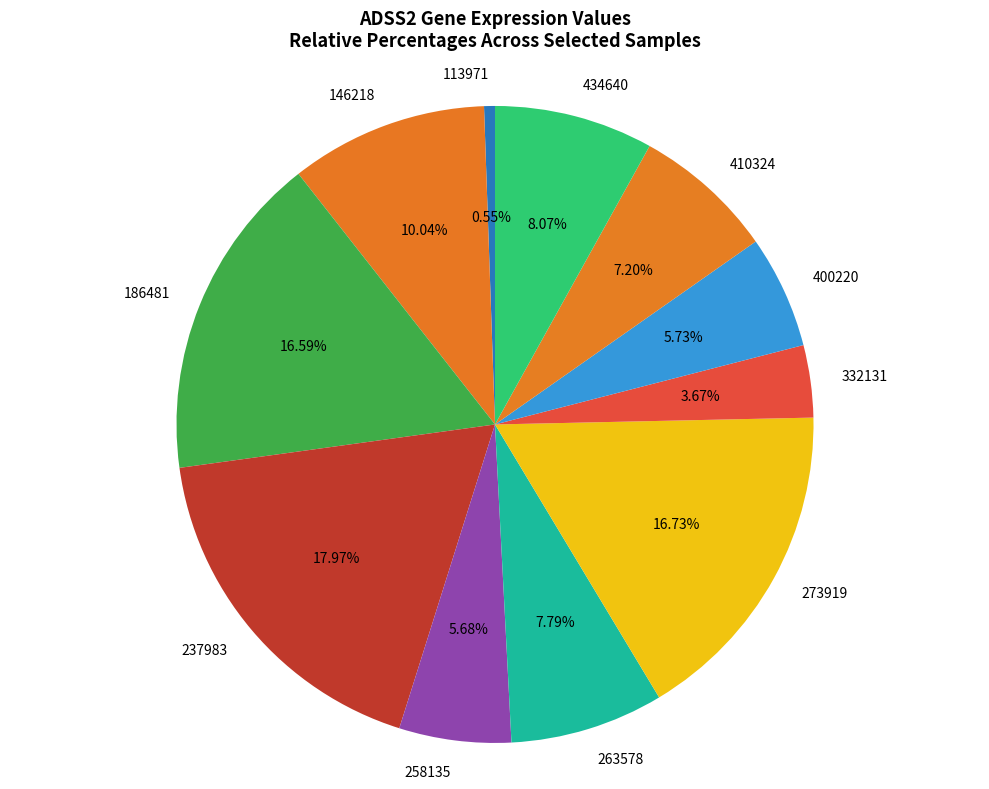

Between 146218 and 410324, which is larger?

146218